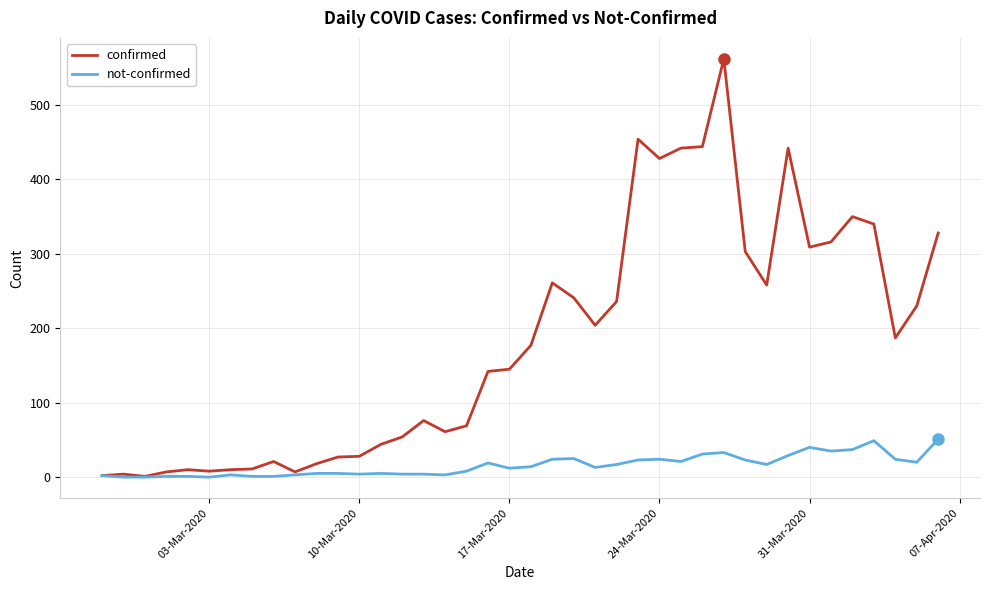

Which series has the largest range (max minus min)?

confirmed